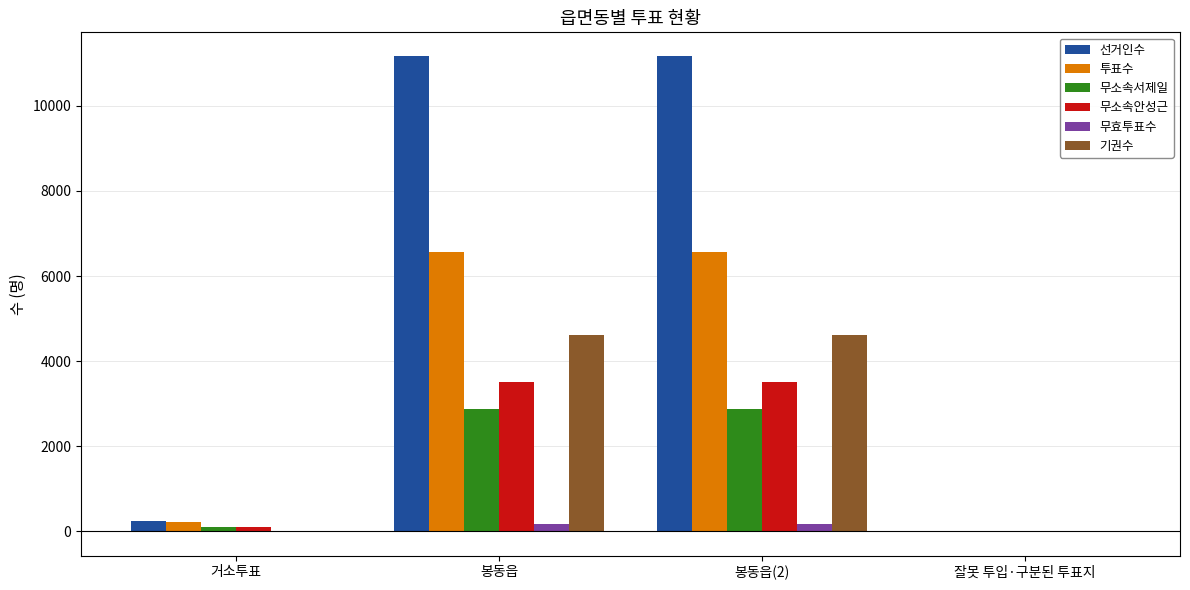

What is the maximum value shown in the chart?

11165